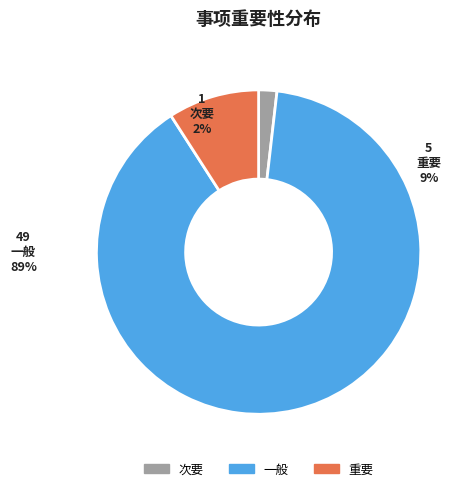

Rank the categories by value from lowest to highest.

次要, 重要, 一般